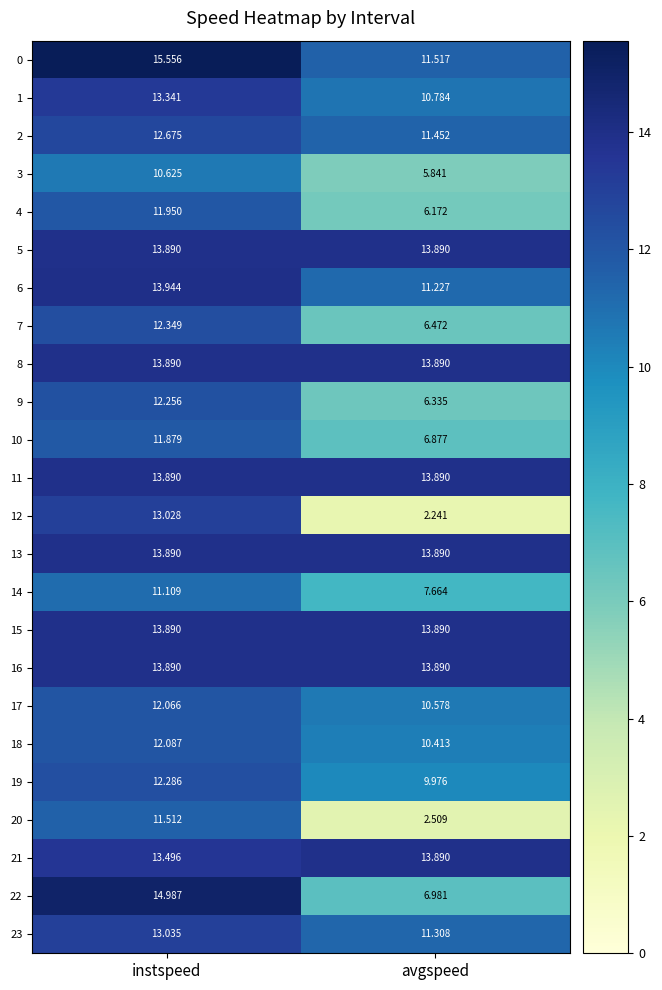

Where does the 20 series first go above 11?

instspeed